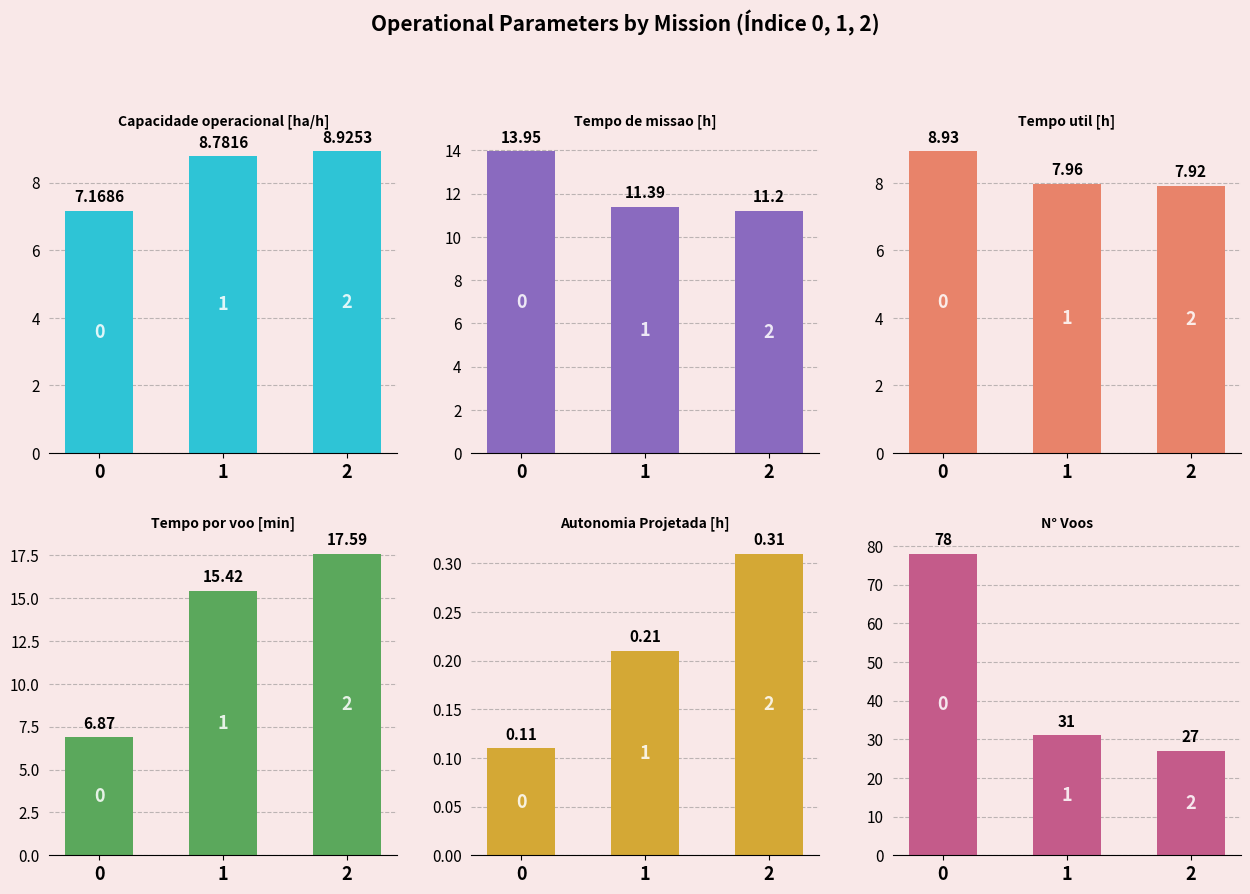

What is the difference between the highest and lowest values at 0?

77.9